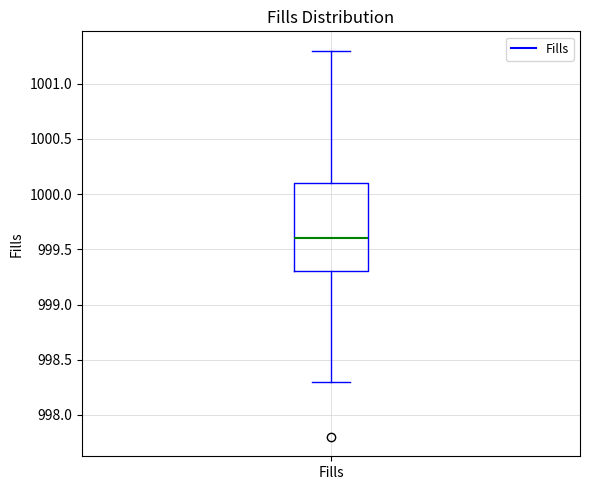

Transcribe this box plot: give where the median line is, the range the box spans, and where the two whiskers end, as read against the y-axis. The values are not printed on the chart, so give them approximately, as read against the axis.

median 999.6, box 999.3 to 1000.1, whiskers 998.3 to 1001.3